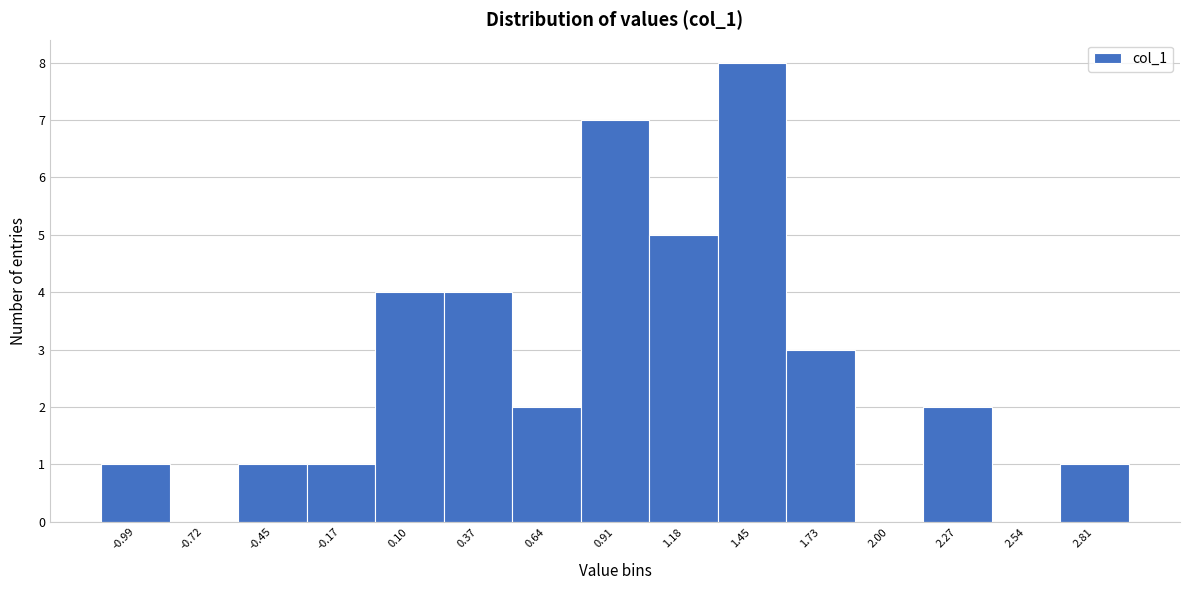

Reading left to right, list every bar in this chart as the range it spans on the x-axis followed by its height. Neither the bar edges nor the heights are printed on the chart, so give them approximately, as read against the axes.

-1.10 to -0.85: 1
-0.85 to -0.60: 0
-0.60 to -0.30: 1
-0.30 to -0.05: 1
-0.05 to 0.25: 4
0.25 to 0.50: 4
0.50 to 0.80: 2
0.80 to 1.05: 7
1.05 to 1.30: 5
1.30 to 1.60: 8
1.60 to 1.85: 3
1.85 to 2.15: 0
2.15 to 2.40: 2
2.40 to 2.70: 0
2.70 to 2.95: 1